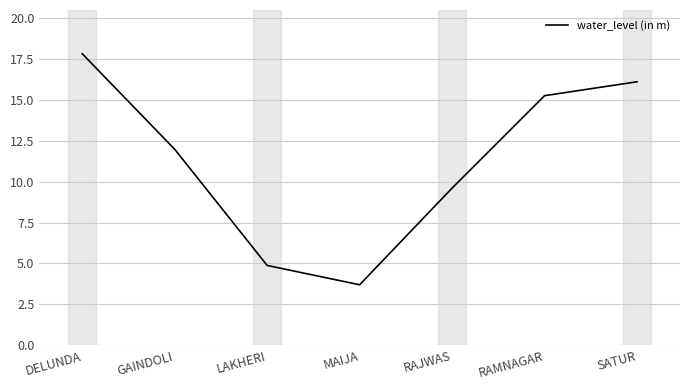

What is the change in value from LAKHERI to SATUR?

+11.2